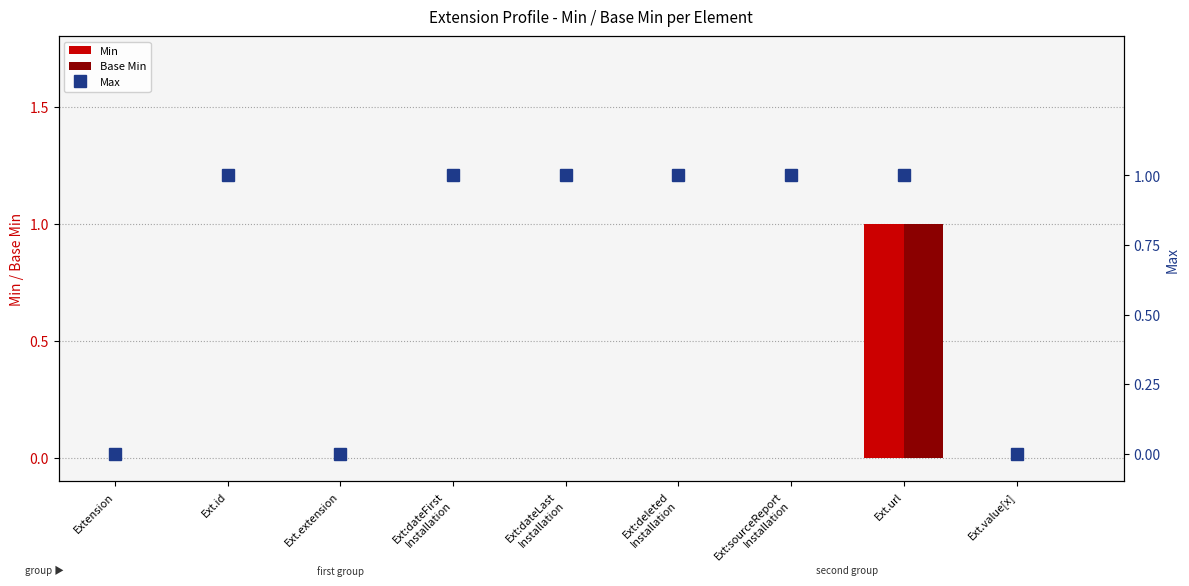

Reading left to right, transcribe all the data shown in this chart.

Min: 0	0	0	0	0	0	0	1	0
Base Min: 0	0	0	0	0	0	0	1	0
Max: 0	1	0	1	1	1	1	1	0